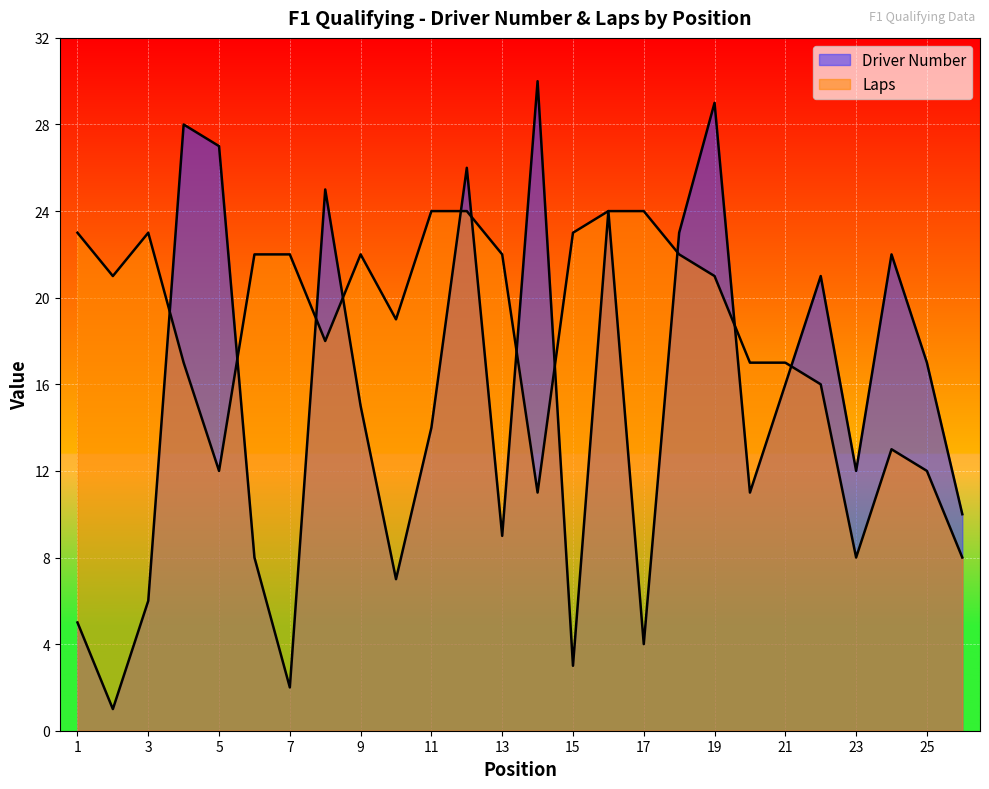

Count the number of data series in this chart.

2